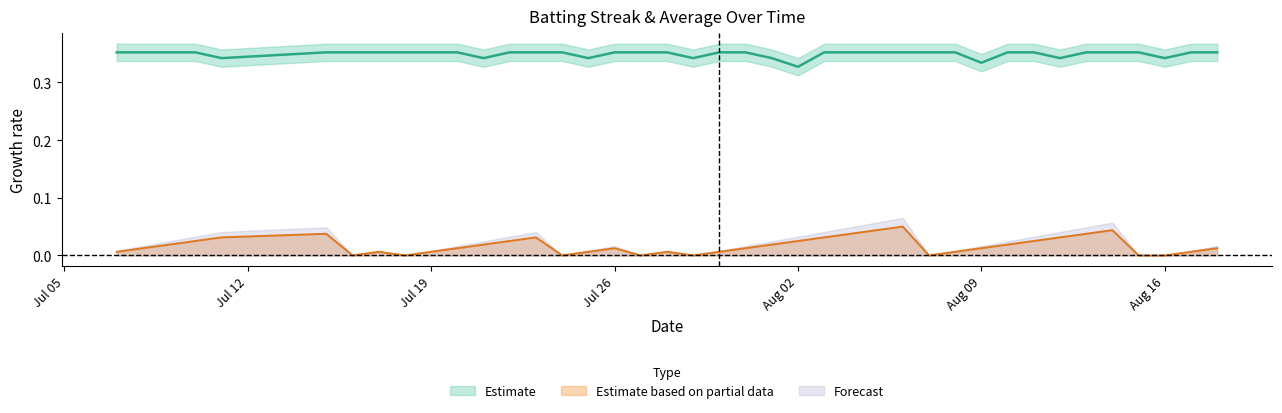

True or false: Batting Average1 and Streak cross at least once.

False